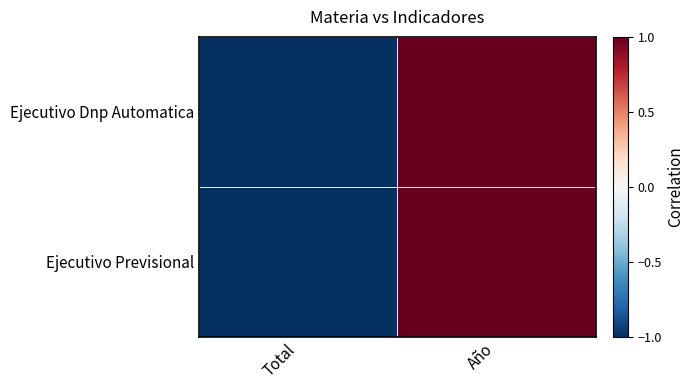

Between Total and Año, which series saw the biggest shift?

Ejecutivo Previsional